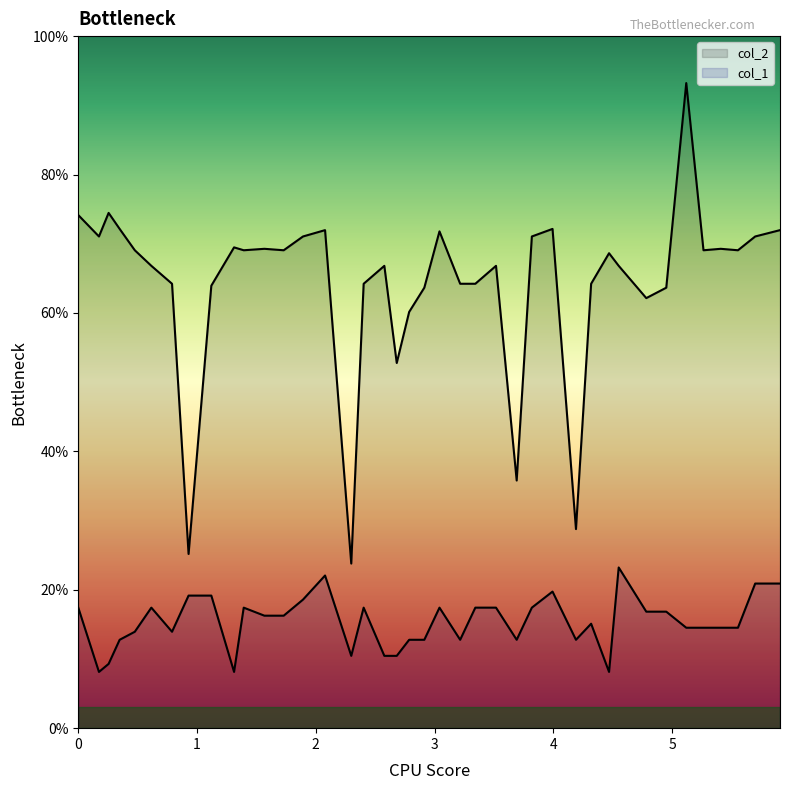

What is the value of the col_1 point at the 33rd from the left?

16.8